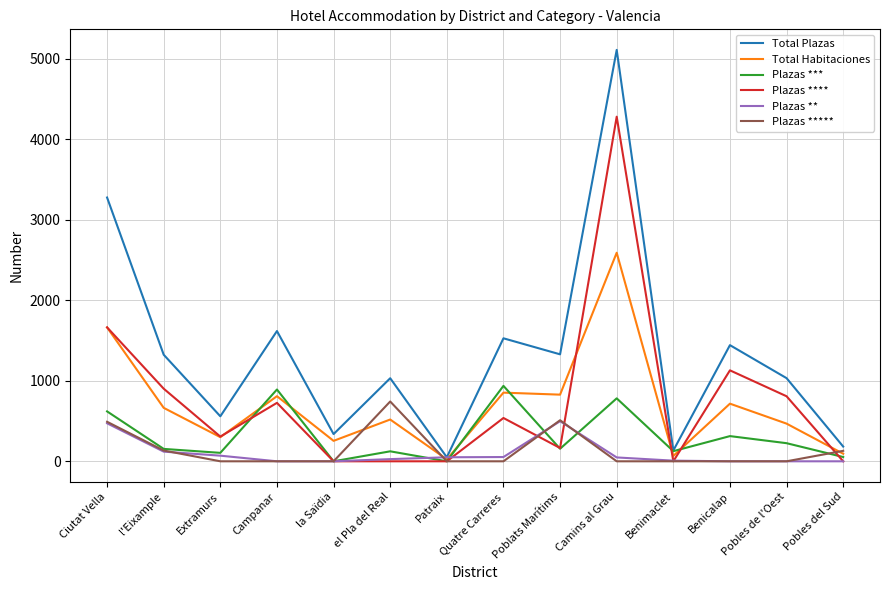

Which category has the highest value in the Total Plazas series?

Camins al Grau